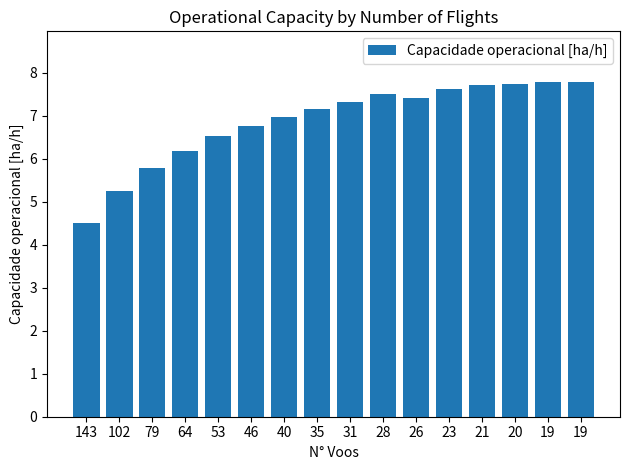

What is the value of the 7th bar from the left?

7.0